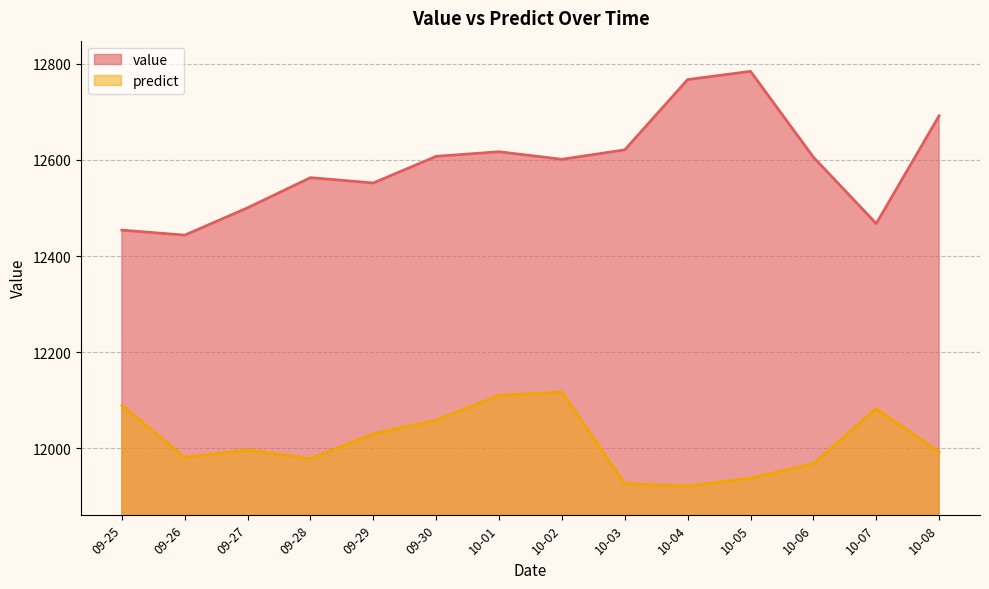

At how many categories does at least one series exceed 12354?

14